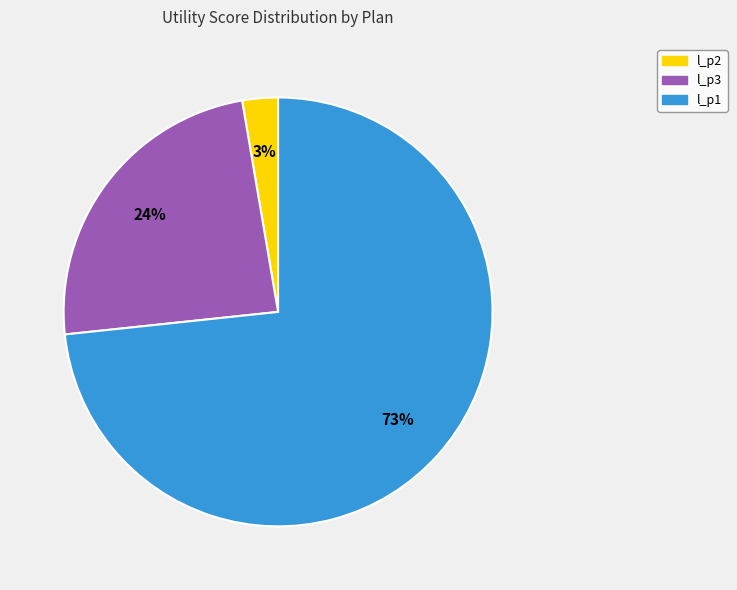

Which category accounts for the majority?

l_p1